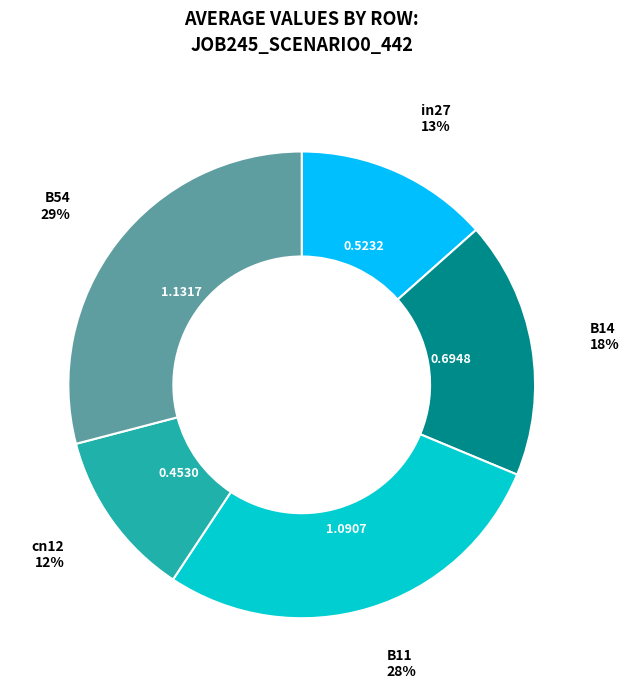

True or false: B11 accounts for 28% of the total.

True